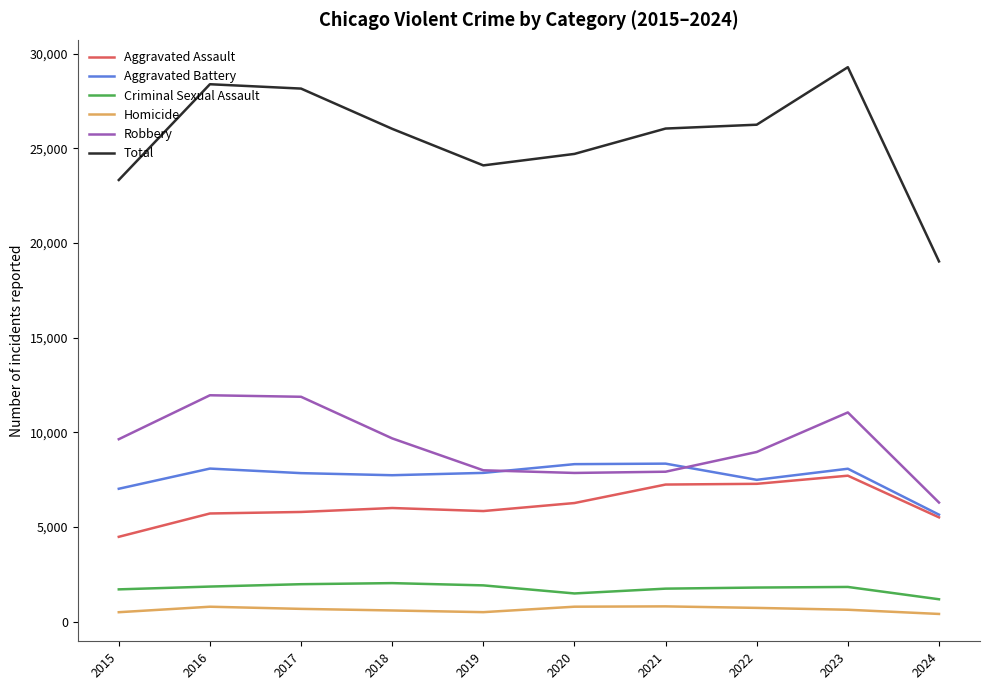

What is the average value of the Criminal Sexual Assault series?

1752